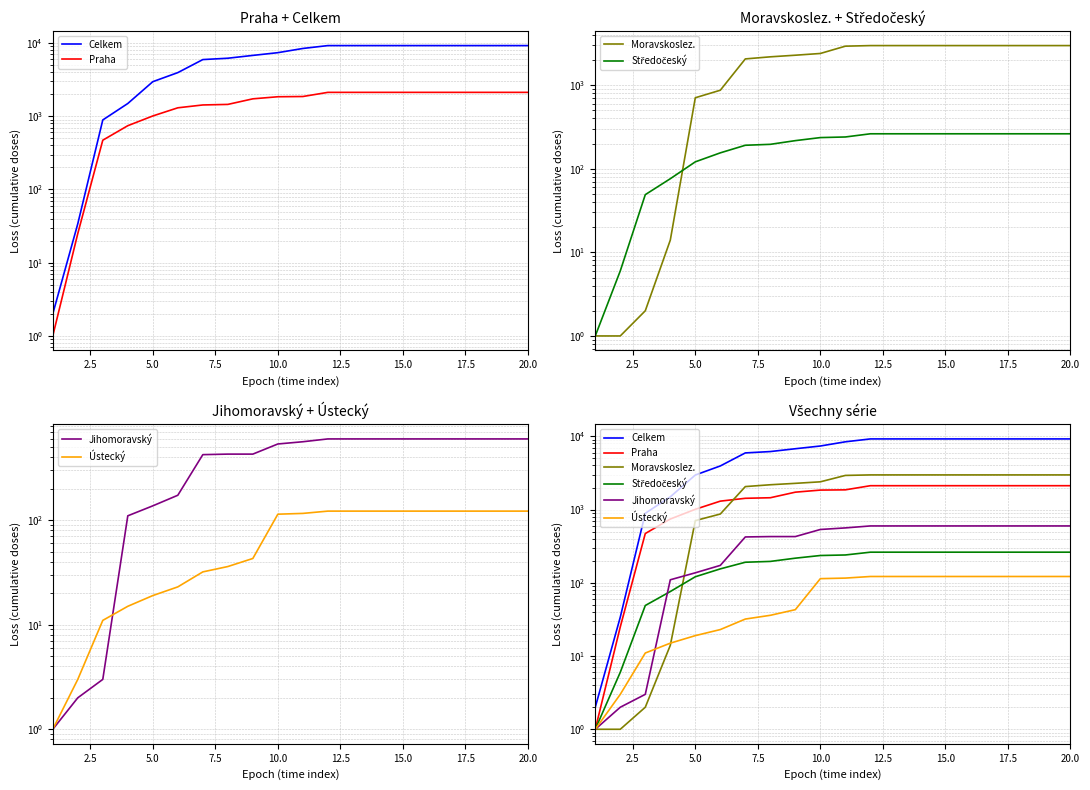

How many data points does each series have?

20